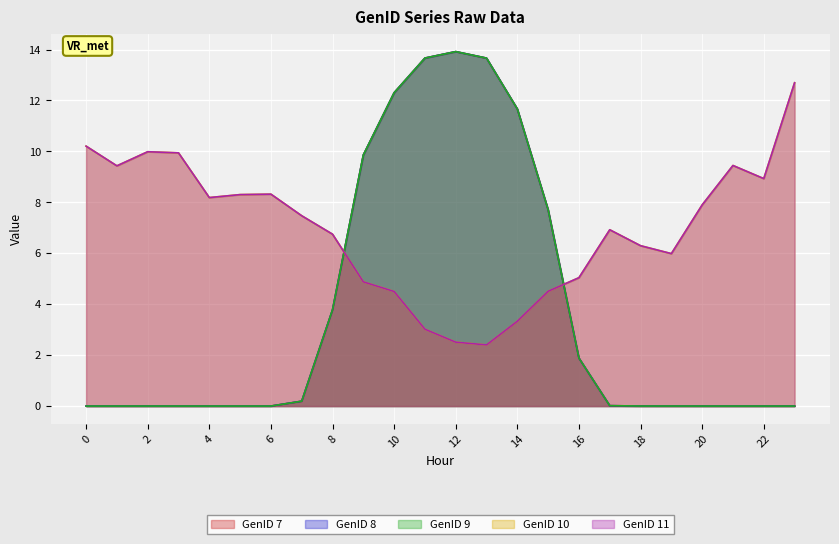

What is the spread (max minus min) of values at 8?

3.0